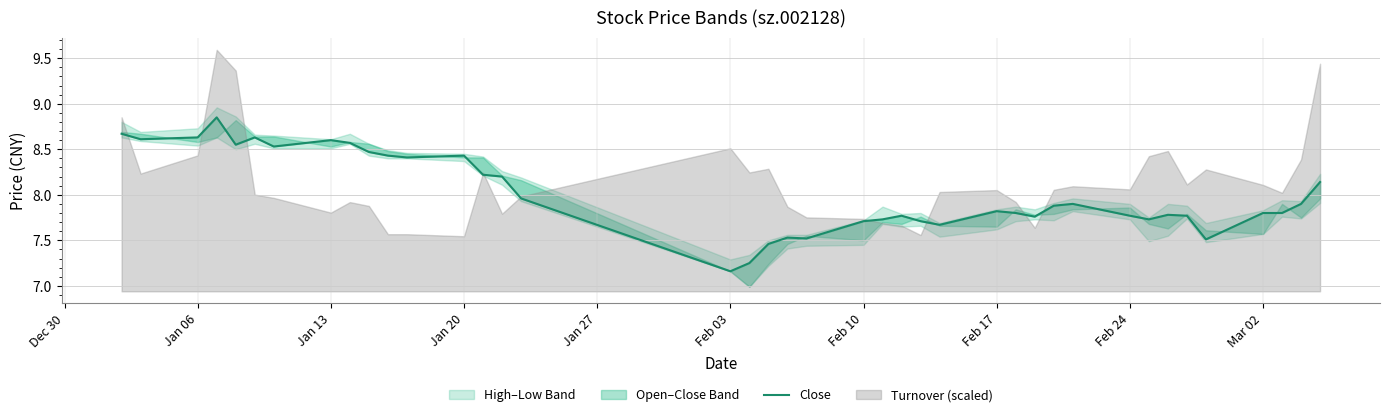

What is the minimum value shown in the chart?

7.2